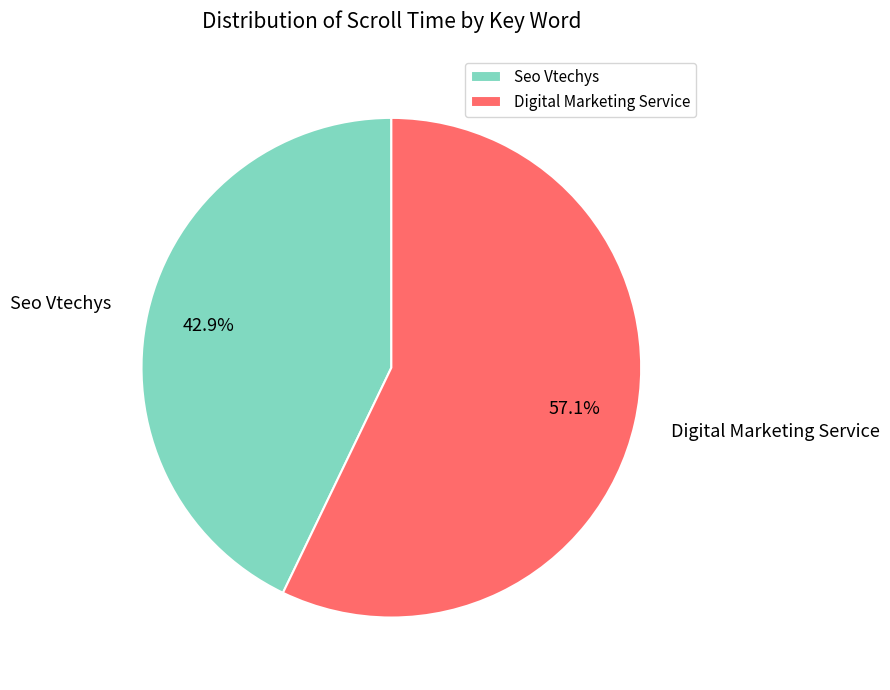

Is it true that Seo Vtechys is 43% of the pie?

True